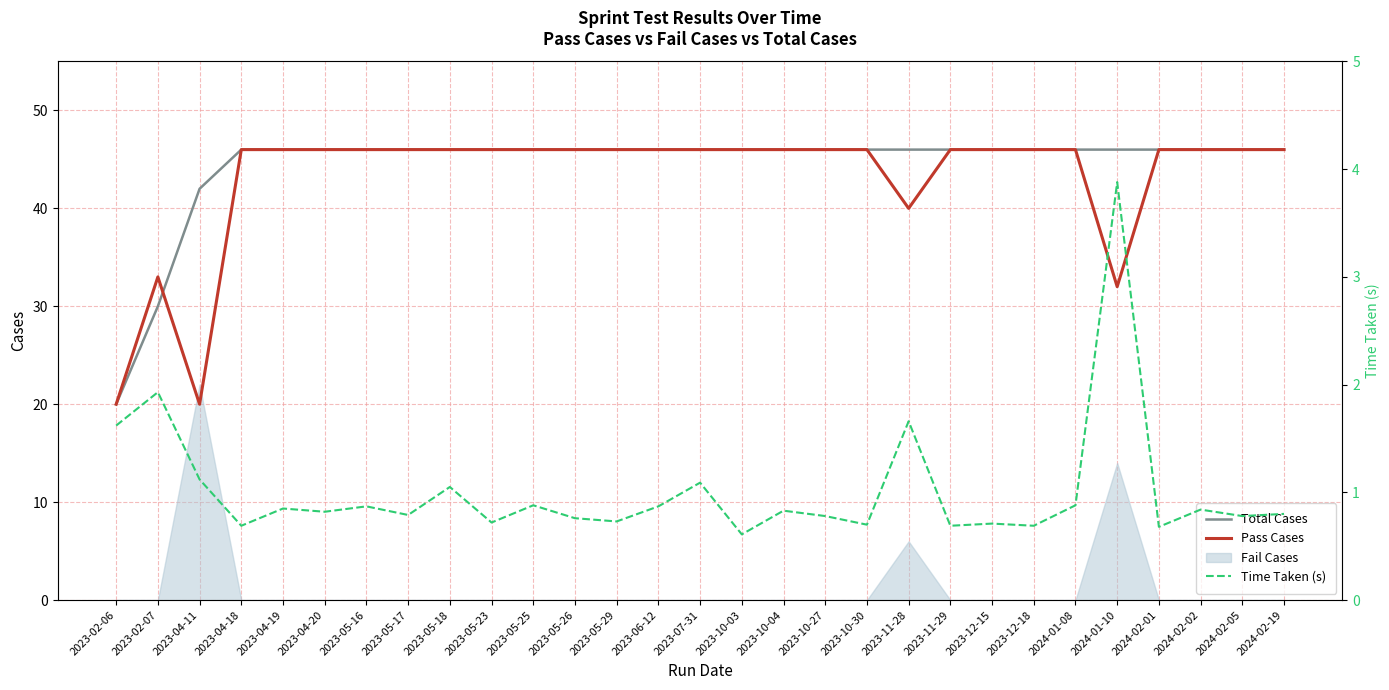

Is the value of Total Cases at 2023-05-29 greater than the value of Time Taken (s) at 2023-05-18?

Yes